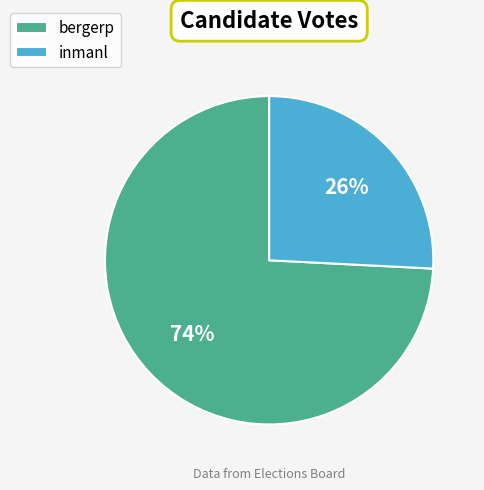

Do inmanl and bergerp together represent more than half of the pie?

Yes